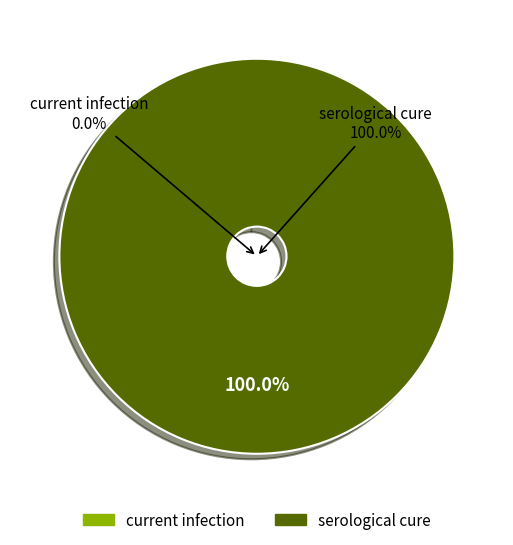

To the nearest percent, what is the difference between the largest and smallest slice percentages?

100%